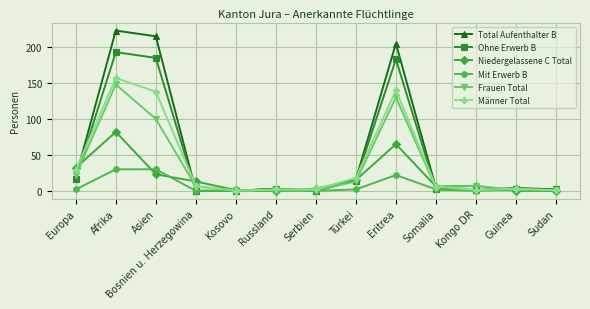

Does the chart display data point markers on the line(s)?

Yes